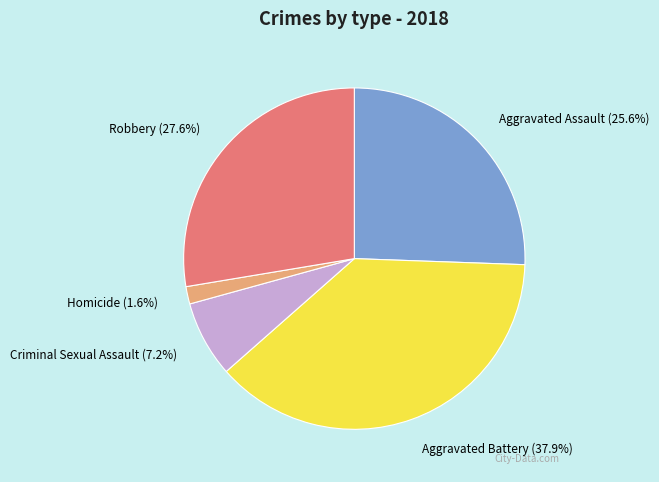

How many slices are in this pie chart?

5